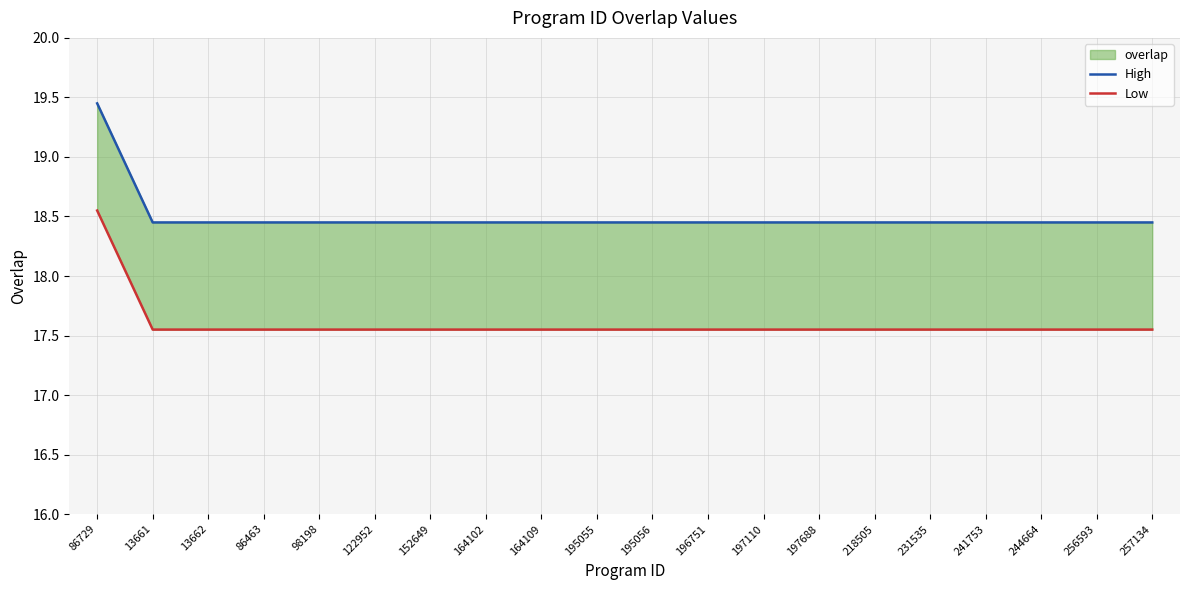

Reading left to right, extract all data points from this chart.

High: 86729=19.4	13661=18.4	13662=18.4	86463=18.4	98198=18.4	122952=18.4	152649=18.4	164102=18.4	164109=18.4	195055=18.4	195056=18.4	196751=18.4	197110=18.4	197688=18.4	218505=18.4	231535=18.4	241753=18.4	244664=18.4	256593=18.4	257134=18.4
Low: 86729=18.6	13661=17.6	13662=17.6	86463=17.6	98198=17.6	122952=17.6	152649=17.6	164102=17.6	164109=17.6	195055=17.6	195056=17.6	196751=17.6	197110=17.6	197688=17.6	218505=17.6	231535=17.6	241753=17.6	244664=17.6	256593=17.6	257134=17.6